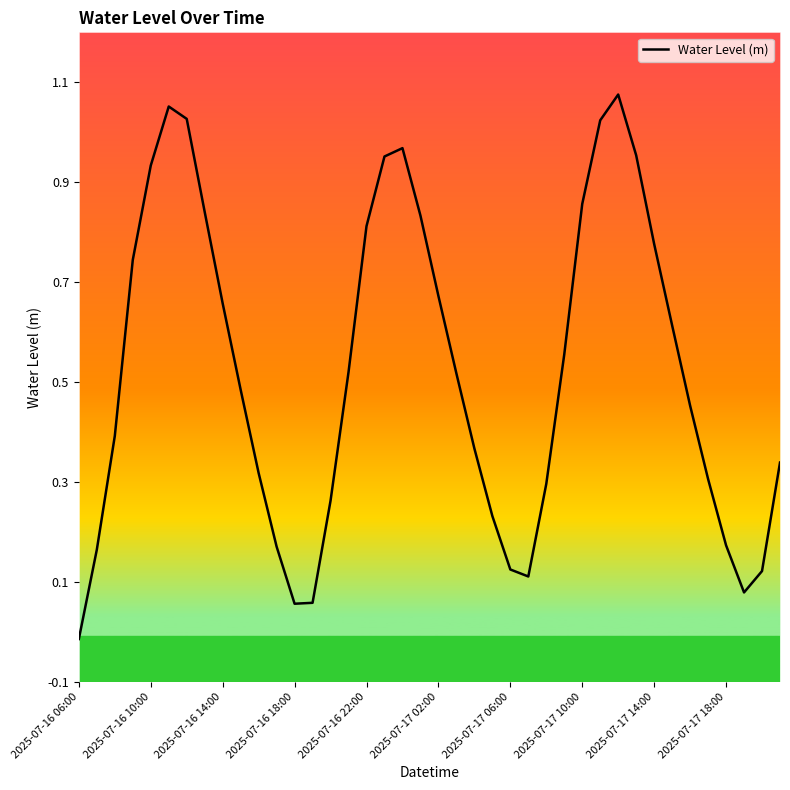

At which label is the value closest to 0?

2025-07-16 06:00